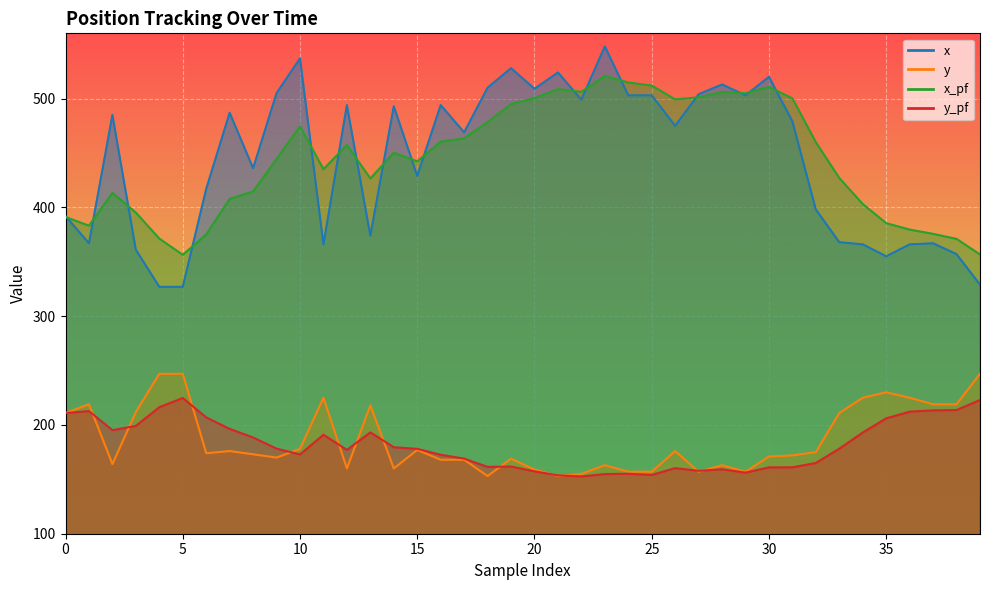

Reading left to right, what are all the values shown in this chart?

x: 0=392.0	1=367.0	2=485.0	3=361.0	4=327.0	5=327.0	6=417.0	7=487.0	8=436.0	9=505.0	10=537.0	11=366.0	12=494.0	13=374.0	14=493.0	15=429.0	16=494.0	17=469.0	18=510.0	19=528.0	20=509.0	21=524.0	22=499.0	23=548.0	24=503.0	25=503.0	26=475.0	27=504.0	28=513.0	29=503.0	30=520.0	31=479.0	32=398.0	33=368.0	34=366.0	35=355.0	36=366.0	37=367.0	38=357.0	39=329.0
y: 0=211.0	1=219.0	2=164.0	3=212.0	4=247.0	5=247.0	6=174.0	7=176.0	8=173.0	9=170.0	10=178.0	11=225.0	12=160.0	13=218.0	14=160.0	15=177.0	16=168.0	17=168.0	18=153.0	19=169.0	20=159.0	21=153.0	22=155.0	23=163.0	24=157.0	25=157.0	26=176.0	27=157.0	28=163.0	29=157.0	30=171.0	31=172.0	32=175.0	33=211.0	34=225.0	35=230.0	36=225.0	37=219.0	38=219.0	39=247.0
x_pf: 0=391.2	1=383.2	2=413.4	3=395.2	4=371.3	5=356.4	6=375.2	7=407.8	8=414.7	9=444.5	10=474.5	11=435.1	12=457.4	13=426.6	14=450.2	15=442.3	16=460.4	17=463.4	18=478.4	19=495.0	20=500.5	21=508.8	22=506.2	23=521.0	24=514.8	25=512.0	26=499.3	27=501.1	28=506.2	29=504.9	30=510.8	31=500.2	32=459.9	33=427.0	34=403.1	35=385.5	36=379.6	37=375.7	38=371.0	39=356.7
y_pf: 0=210.9	1=212.7	2=195.2	3=199.2	4=216.3	5=224.8	6=206.9	7=196.4	8=188.4	9=178.2	10=172.9	11=191.0	12=177.1	13=193.2	14=179.5	15=178.0	16=172.6	17=169.0	18=161.4	19=161.8	20=157.3	21=153.6	22=152.6	23=154.9	24=155.1	25=154.0	26=160.3	27=157.8	28=159.2	29=156.2	30=161.0	31=161.1	32=165.1	33=178.2	34=193.1	35=206.1	36=212.2	37=213.4	38=213.7	39=223.0